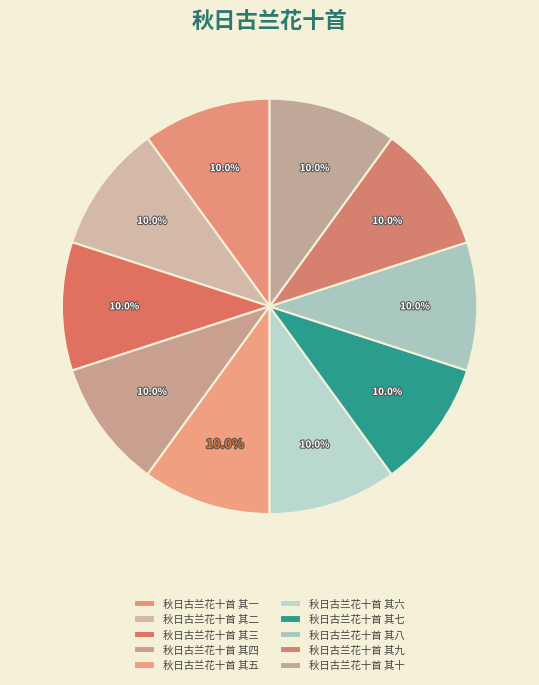

Approximately how many times larger is the value at 秋日古兰花十首 其五 compared to 秋日古兰花十首 其一?

1.0